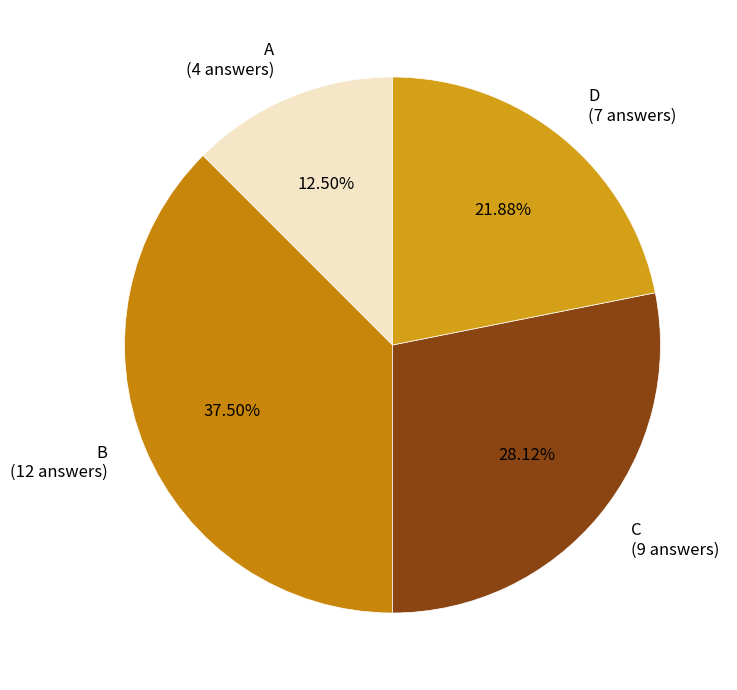

Which category has the biggest portion of the pie?

B